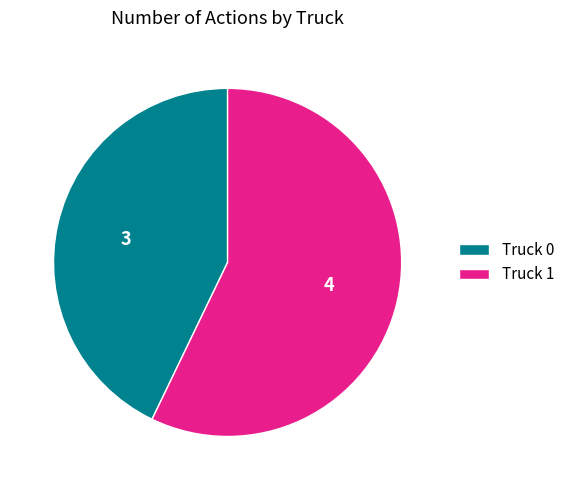

What is the ratio of the value at Truck 1 to the value at Truck 0?

1.3